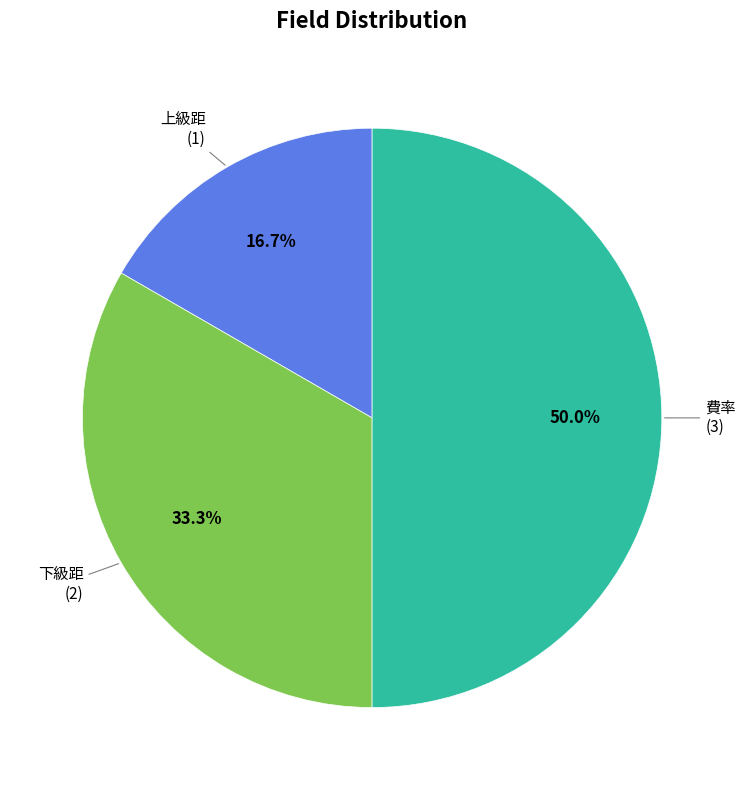

To the nearest percent, what is the average slice percentage?

33%